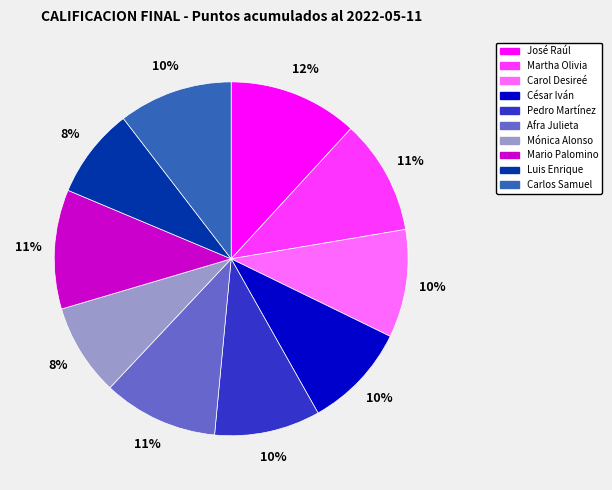

To the nearest percent, what is the difference between the largest and smallest slice percentages?

4%